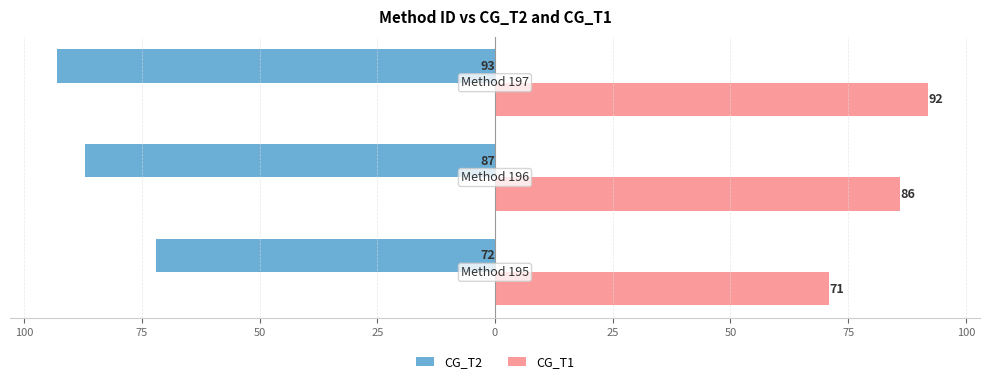

What are all the series names shown in the legend?

CG_T2, CG_T1